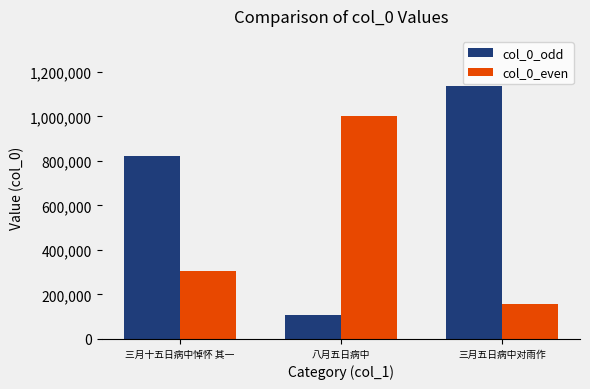

Does the chart contain stacked bars?

No